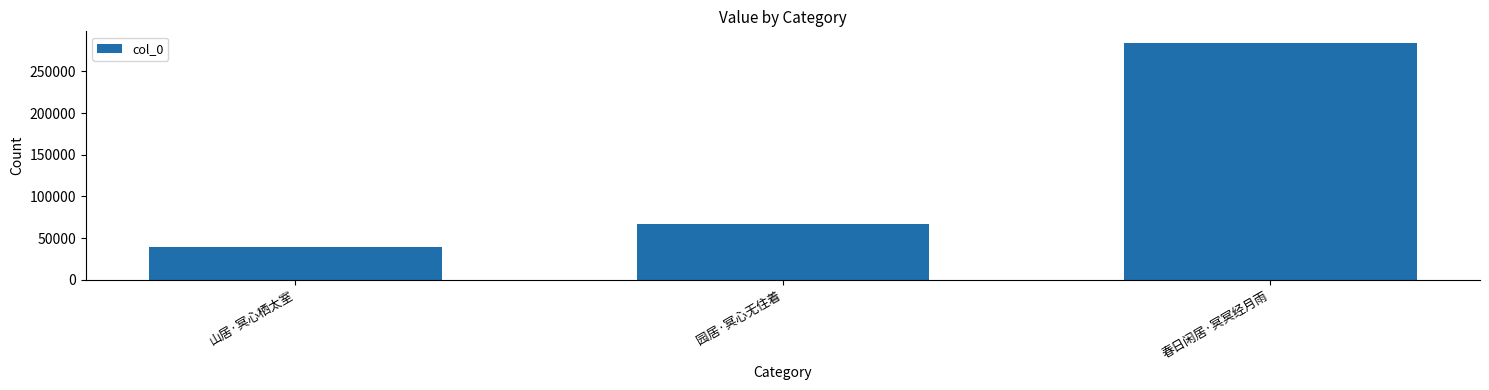

How many categories are shown in the chart?

3